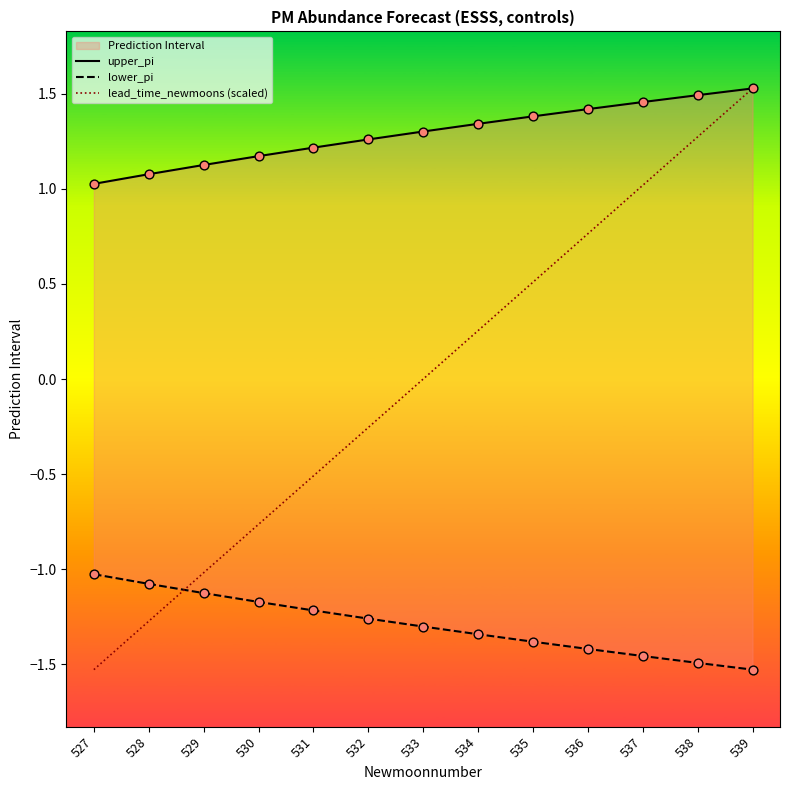

What are all the series names shown in the legend?

upper_pi, lower_pi, lead_time_newmoons (scaled)